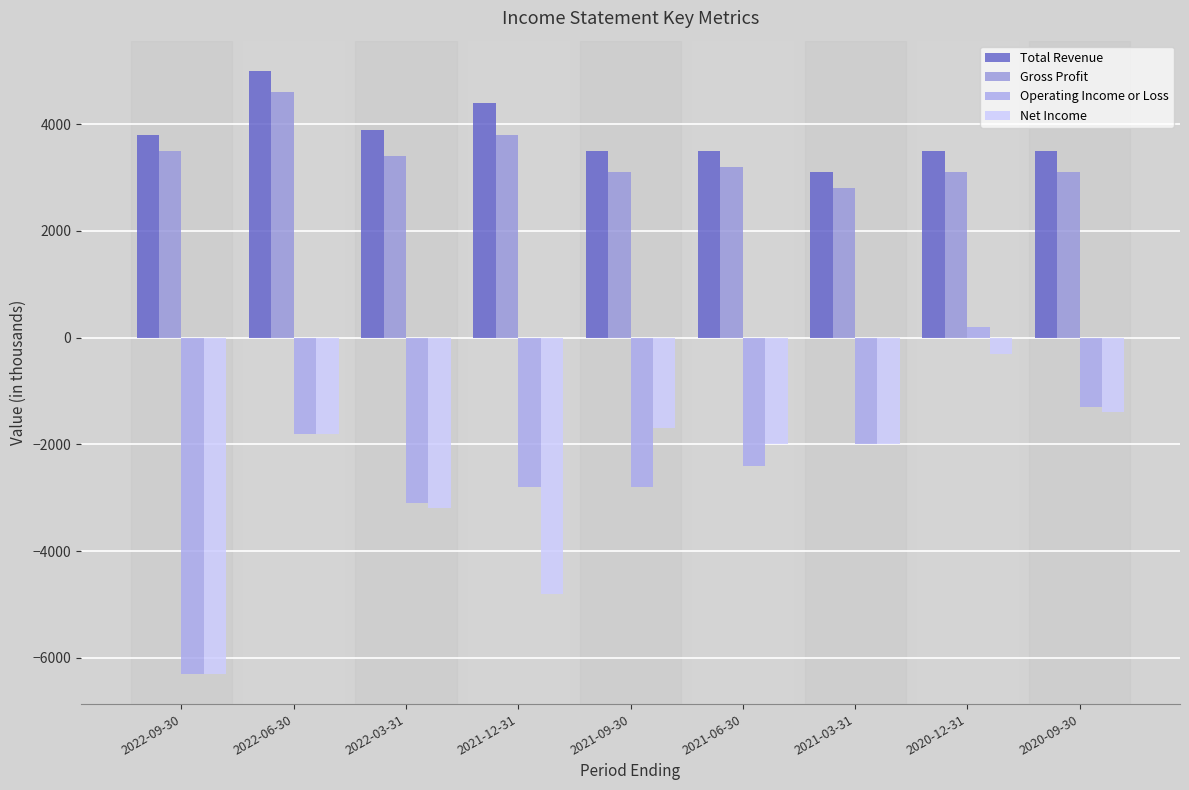

Is it true that Gross Profit equals 5711 at 2021-12-31?

False